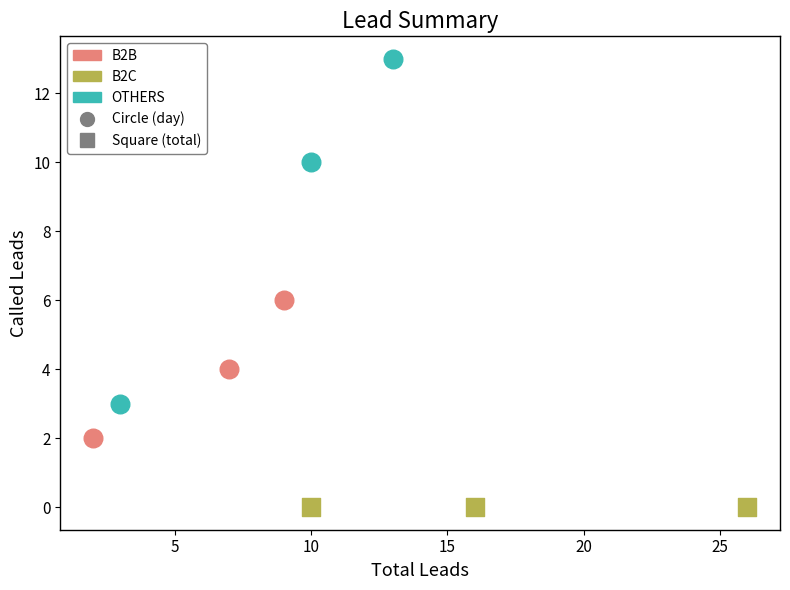

Which series contains the highest Y value?

OTHERS